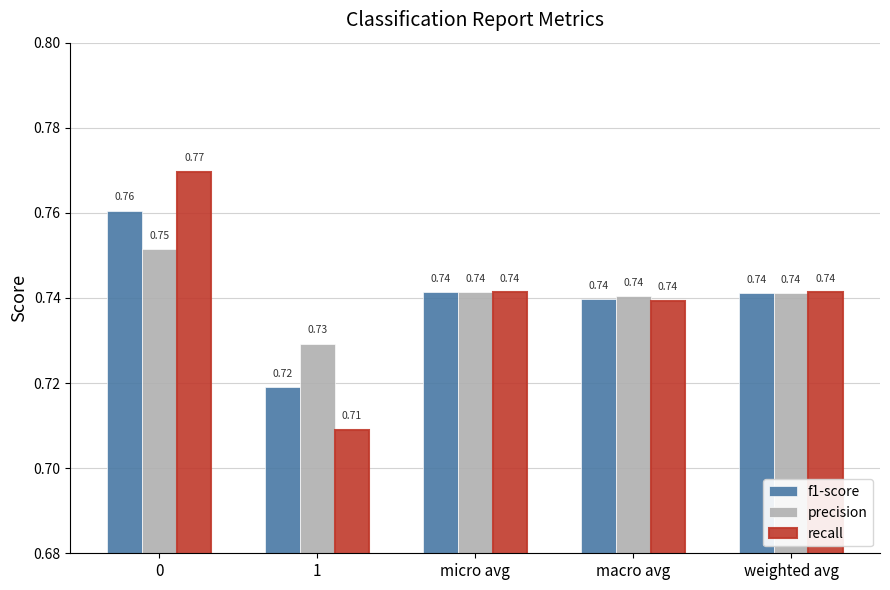

Are the bars horizontal?

No